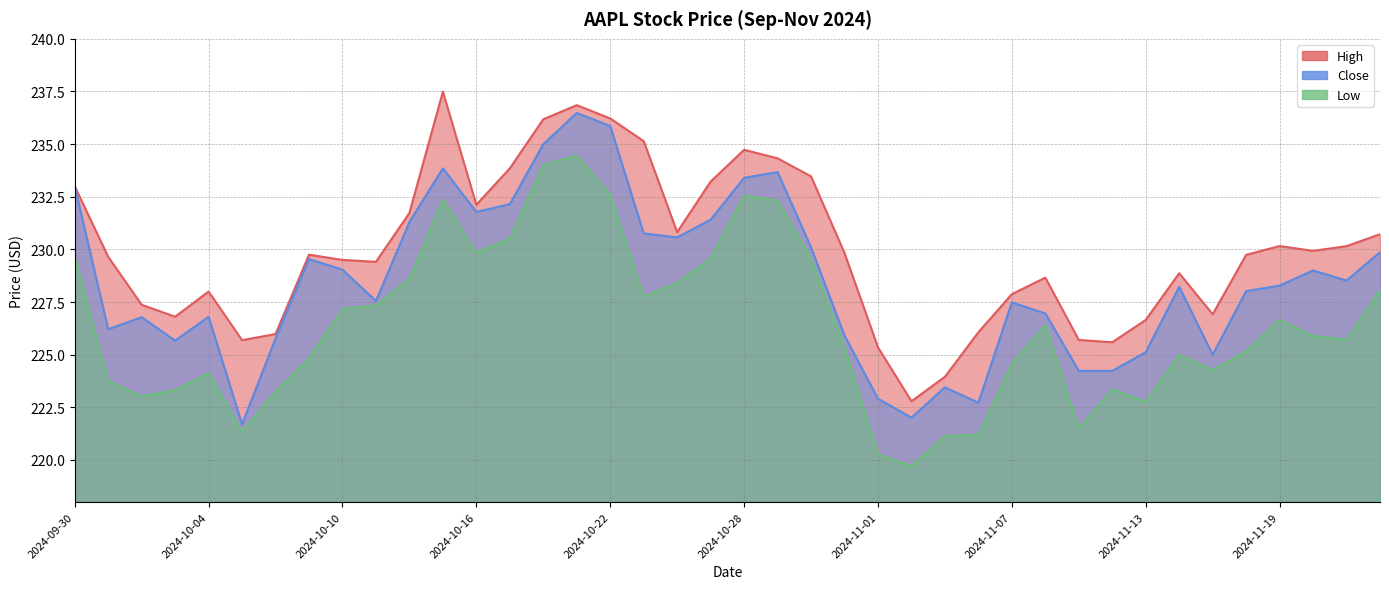

The Low series shows 221.2 at 2024-11-06. True or false?

True